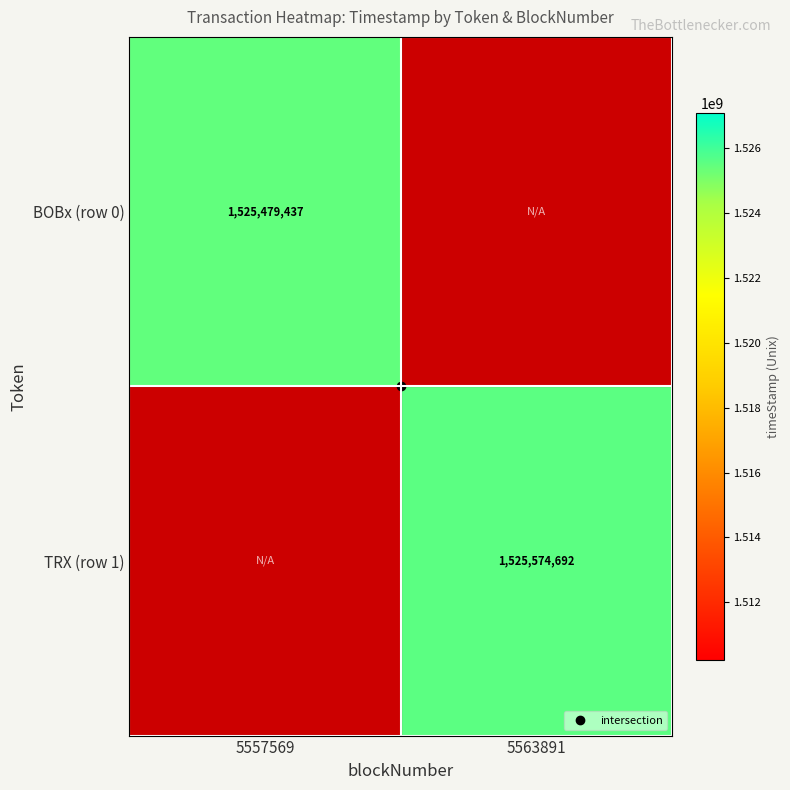

The value of TRX (row 1) at 5563891 is 1525574692.0. True or false?

True